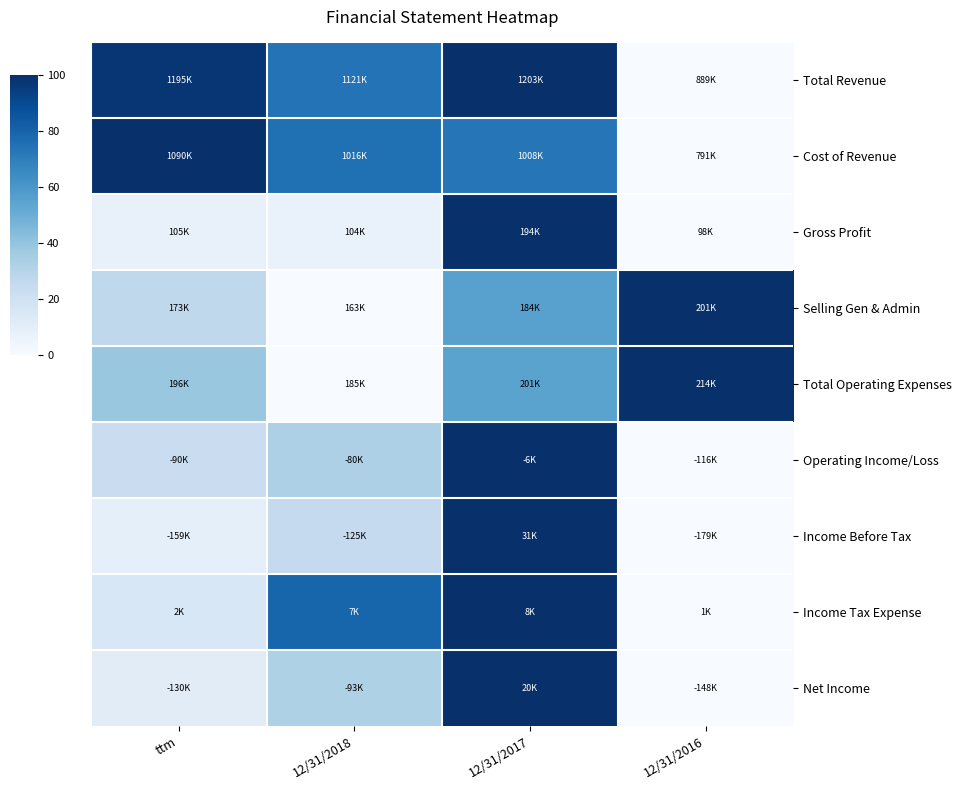

What is the spread (max minus min) of values at 12/31/2018?

0.8